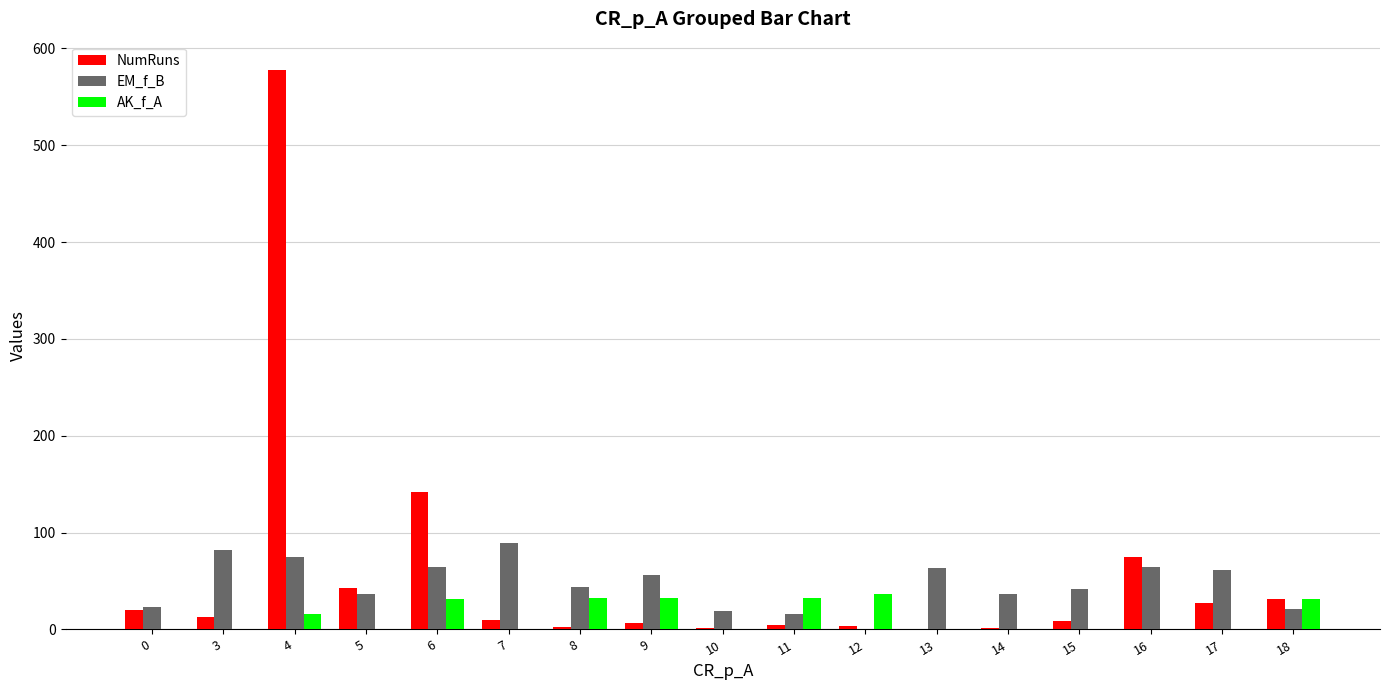

How many groups of bars are there?

17